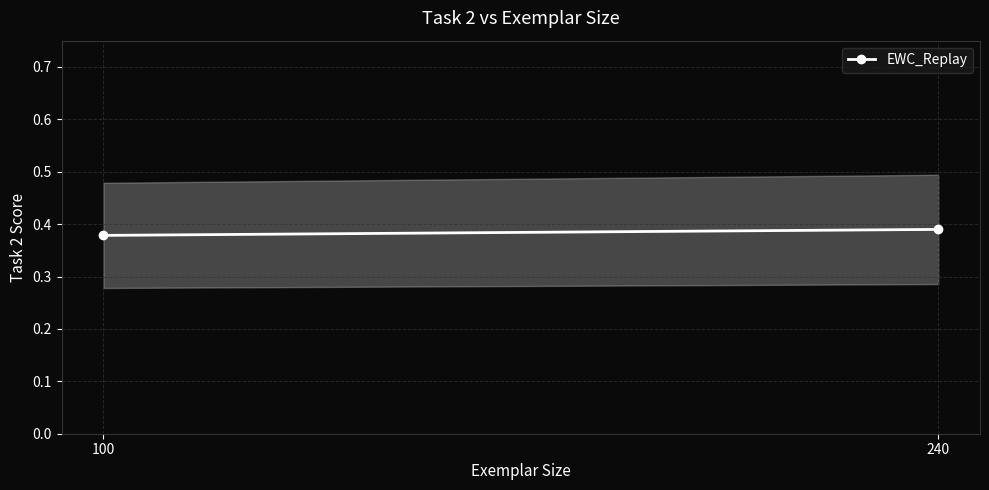

Which has a higher value, 240 or 100?

240